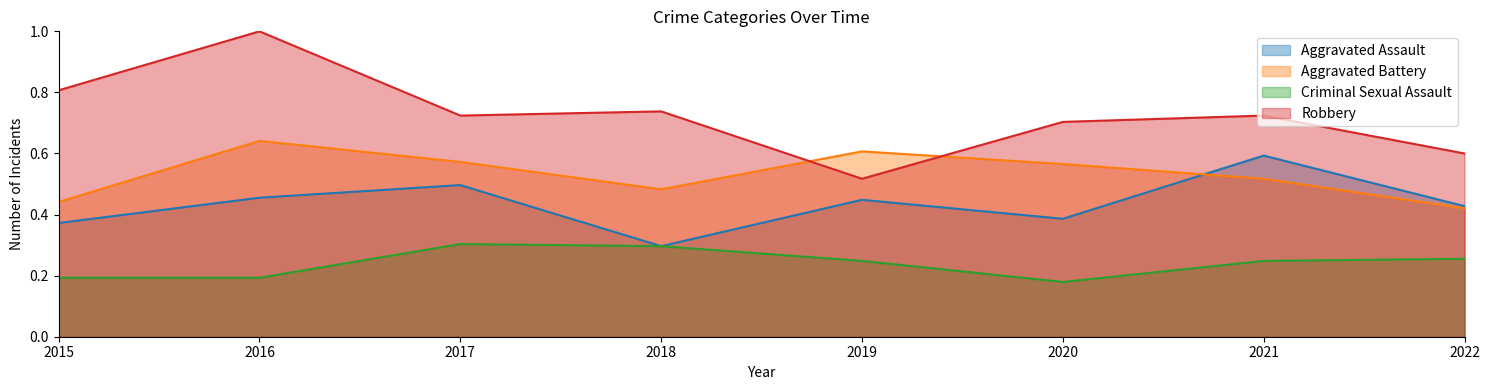

True or false: Aggravated Assault has a value of 0.4 at 2015.

True